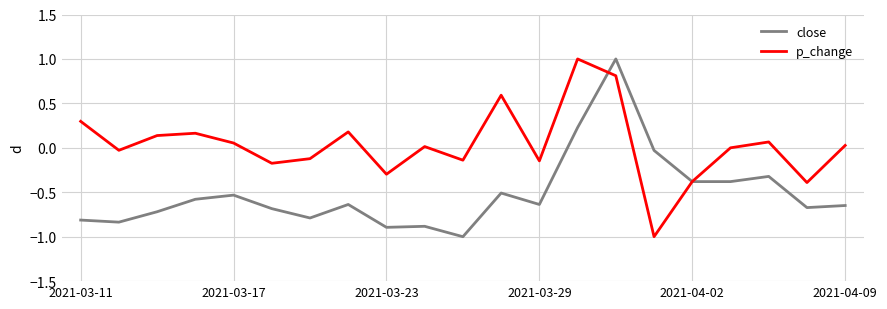

How many times do p_change and close cross each other?

2